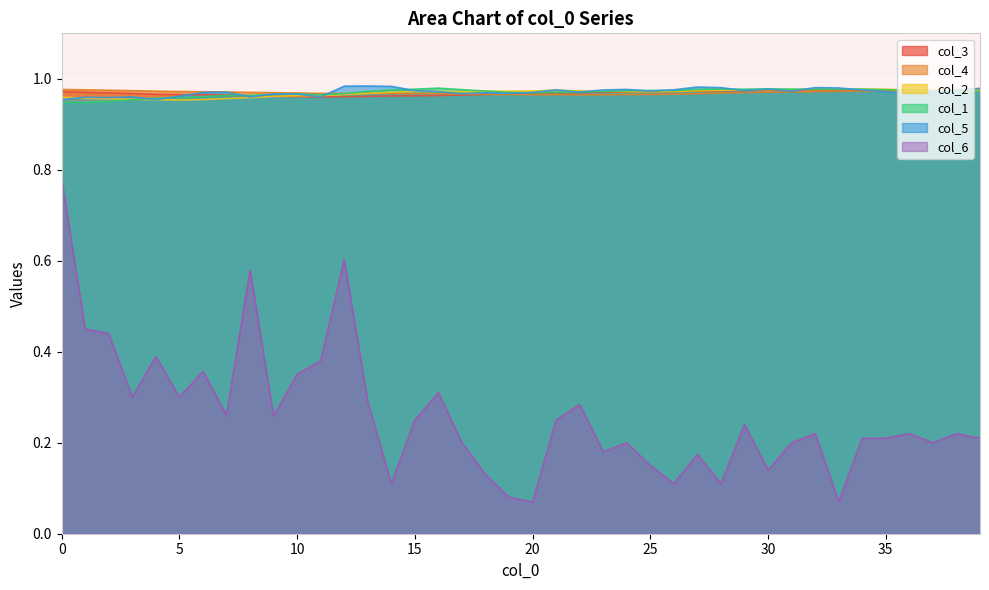

What are all the series names shown in the legend?

col_3, col_4, col_2, col_1, col_5, col_6